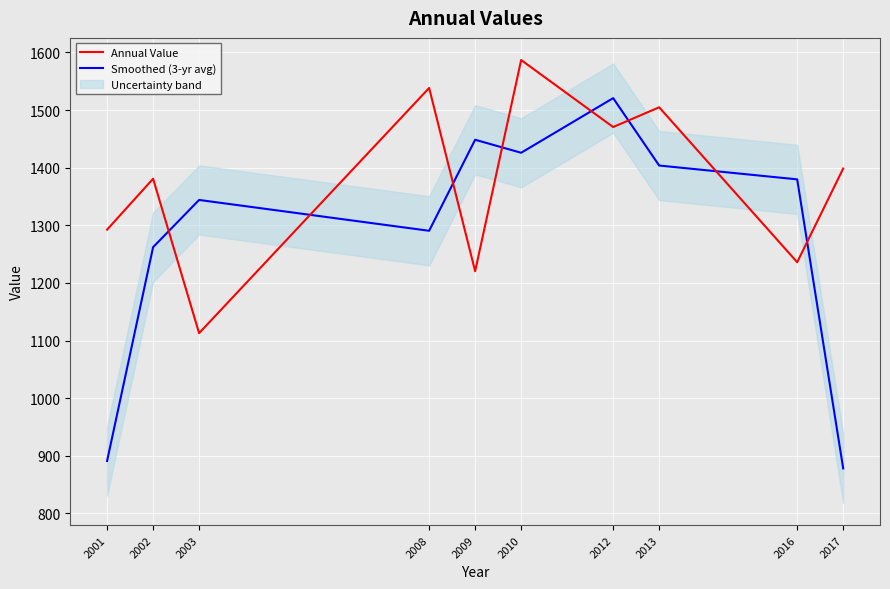

At 2017, list the series in order from smallest to largest.

Smoothed (3-yr avg), Annual Value